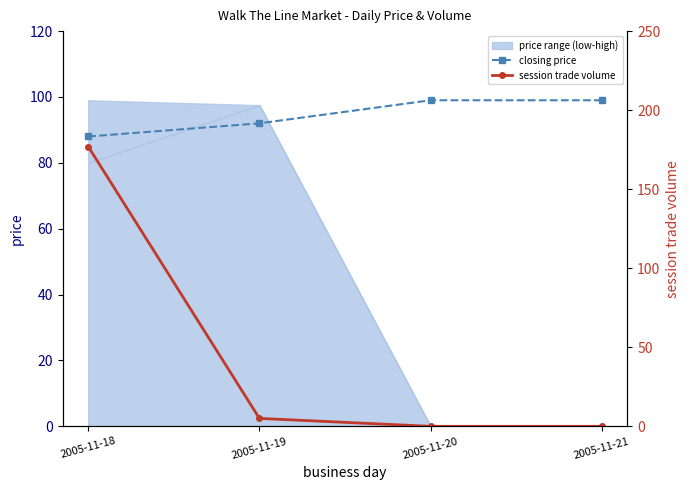

How many lines are shown in the chart?

2